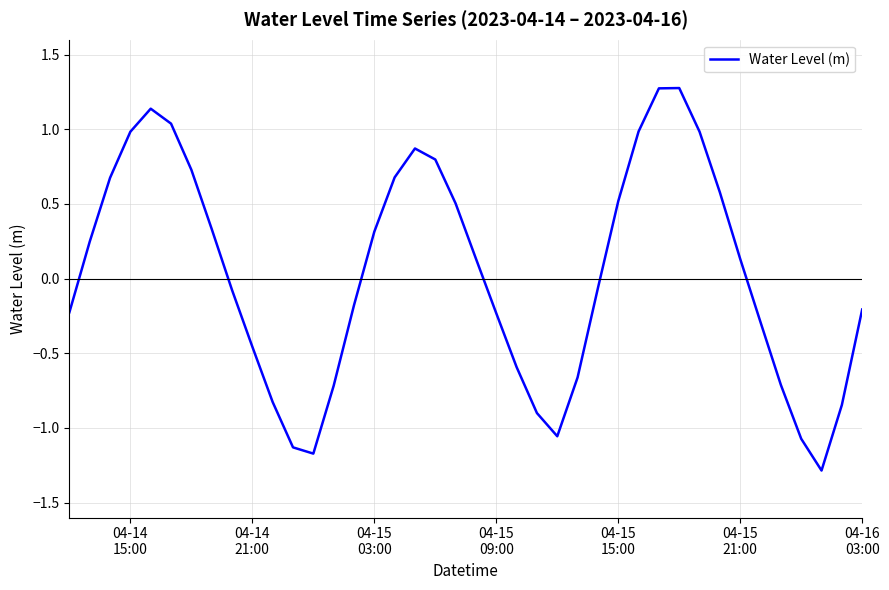

What is the greatest value displayed?

1.3